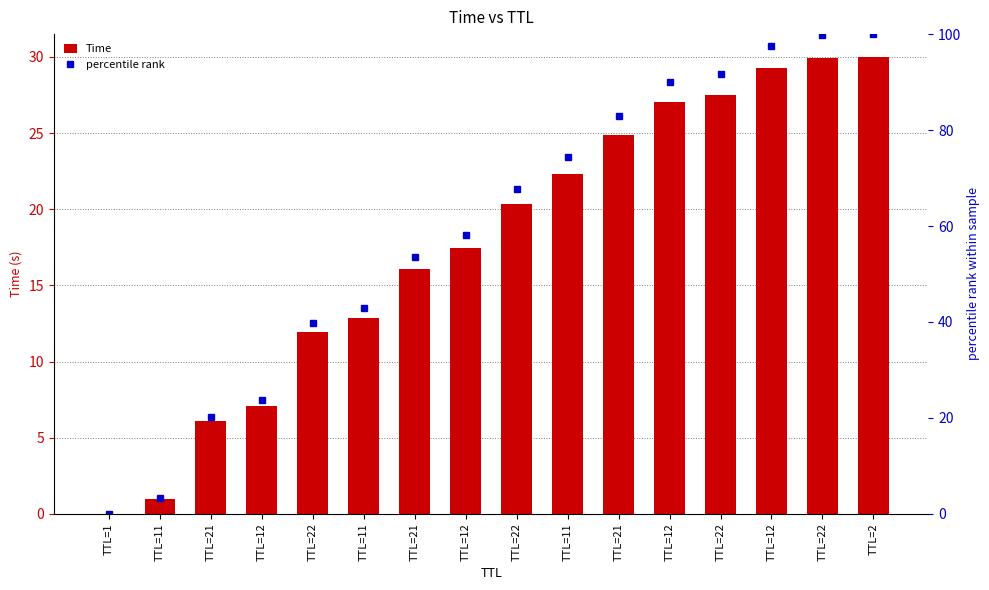

Is it true that Time equals 12.9 at TTL=11?

True